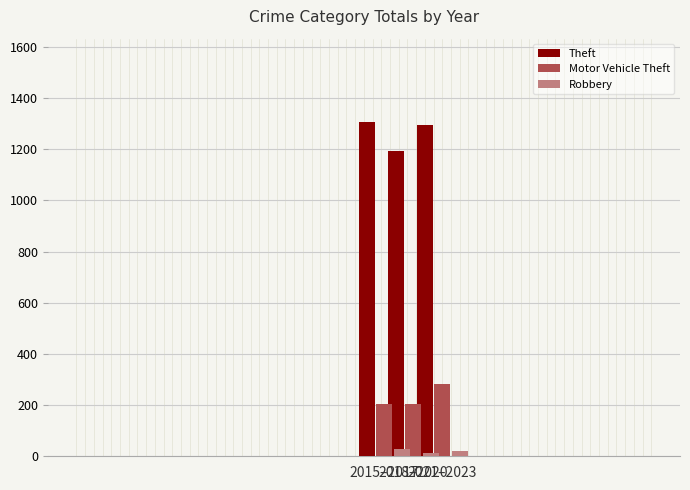

How many bars are there in total?

9